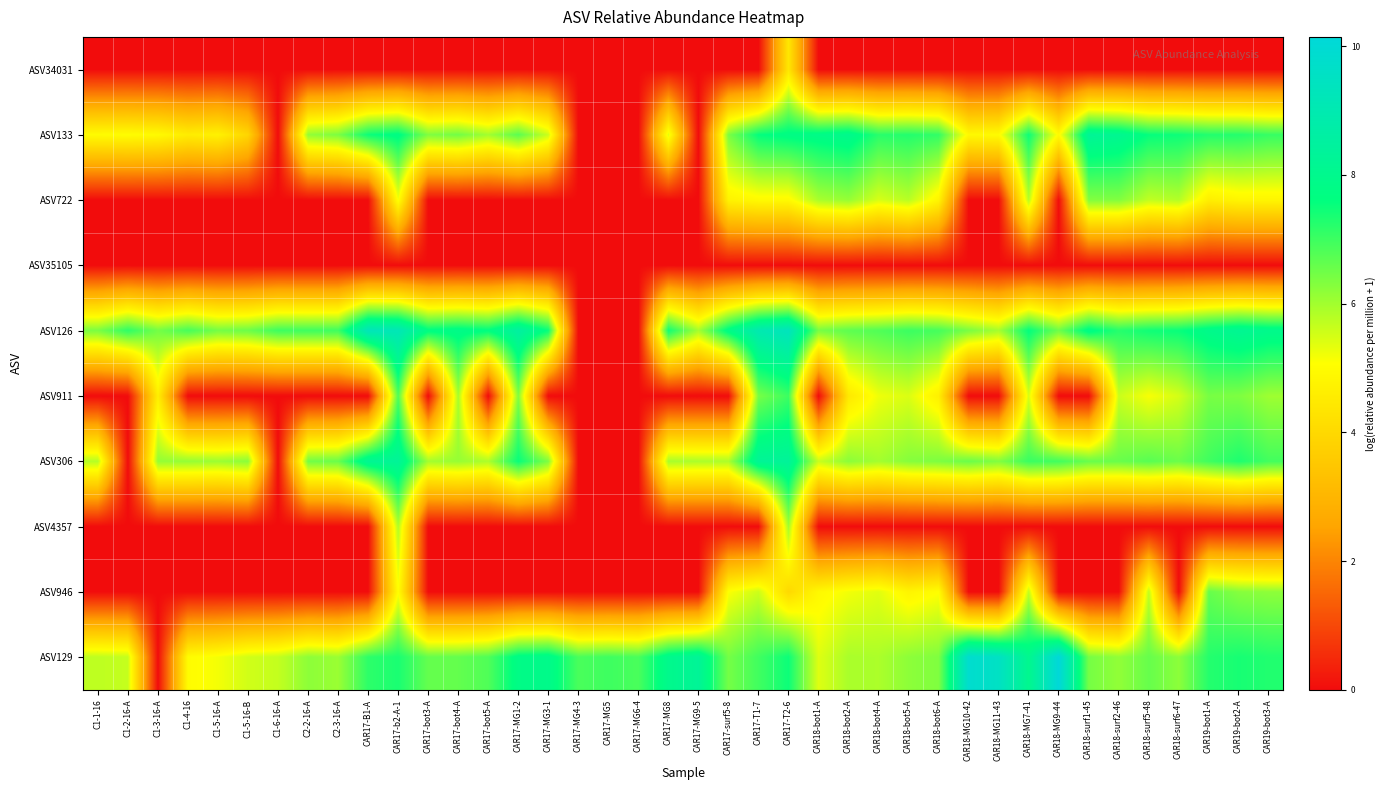

Reading left to right, what are all the values shown in this chart?

ASV34031: C1-1-16=0.0	C1-2-16-A=0.0	C1-3-16-A=0.0	C1-4-16=0.0	C1-5-16-A=0.0	C1-5-16-B=0.0	C1-6-16-A=0.0	C2-2-16-A=0.0	C2-3-16-A=0.0	CAR17-B1-A=0.0	CAR17-b2-A-1=0.0	CAR17-bot3-A=0.0	CAR17-bot4-A=0.0	CAR17-bot5-A=0.0	CAR17-MG1-2=0.0	CAR17-MG3-1=0.0	CAR17-MG4-3=0.0	CAR17-MG5=0.0	CAR17-MG6-4=0.0	CAR17-MG8=0.0	CAR17-MG9-5=0.0	CAR17-surf5-8=0.0	CAR17-T1-7=0.0	CAR17-T2-6=4.4	CAR18-bot1-A=0.0	CAR18-bot2-A=0.0	CAR18-bot4-A=0.0	CAR18-bot5-A=0.0	CAR18-bot6-A=0.0	CAR18-MG10-42=0.0	CAR18-MG11-43=0.0	CAR18-MG7-41=0.0	CAR18-MG9-44=0.0	CAR18-surf1-45=0.0	CAR18-surf2-46=0.0	CAR18-surf5-48=0.0	CAR18-surf6-47=0.0	CAR19-bot1-A=0.0	CAR19-bot2-A=0.0	CAR19-bot3-A=0.0
ASV133: C1-1-16=5.0	C1-2-16-A=5.0	C1-3-16-A=4.9	C1-4-16=4.6	C1-5-16-A=4.7	C1-5-16-B=3.9	C1-6-16-A=0.0	C2-2-16-A=6.2	C2-3-16-A=6.4	CAR17-B1-A=7.5	CAR17-b2-A-1=7.7	CAR17-bot3-A=6.3	CAR17-bot4-A=6.5	CAR17-bot5-A=6.0	CAR17-MG1-2=6.7	CAR17-MG3-1=5.6	CAR17-MG4-3=0.0	CAR17-MG5=0.0	CAR17-MG6-4=0.0	CAR17-MG8=5.3	CAR17-MG9-5=0.0	CAR17-surf5-8=6.4	CAR17-T1-7=7.6	CAR17-T2-6=7.7	CAR18-bot1-A=7.8	CAR18-bot2-A=8.0	CAR18-bot4-A=7.2	CAR18-bot5-A=7.3	CAR18-bot6-A=7.1	CAR18-MG10-42=4.9	CAR18-MG11-43=5.0	CAR18-MG7-41=7.5	CAR18-MG9-44=5.0	CAR18-surf1-45=8.3	CAR18-surf2-46=8.1	CAR18-surf5-48=7.6	CAR18-surf6-47=7.5	CAR19-bot1-A=7.3	CAR19-bot2-A=7.3	CAR19-bot3-A=7.1
ASV722: C1-1-16=0.0	C1-2-16-A=0.0	C1-3-16-A=0.0	C1-4-16=0.0	C1-5-16-A=0.0	C1-5-16-B=0.0	C1-6-16-A=0.0	C2-2-16-A=0.0	C2-3-16-A=0.0	CAR17-B1-A=0.0	CAR17-b2-A-1=5.1	CAR17-bot3-A=0.0	CAR17-bot4-A=0.0	CAR17-bot5-A=0.0	CAR17-MG1-2=0.0	CAR17-MG3-1=0.0	CAR17-MG4-3=0.0	CAR17-MG5=0.0	CAR17-MG6-4=0.0	CAR17-MG8=0.0	CAR17-MG9-5=0.0	CAR17-surf5-8=4.7	CAR17-T1-7=4.9	CAR17-T2-6=4.9	CAR18-bot1-A=5.9	CAR18-bot2-A=6.1	CAR18-bot4-A=5.5	CAR18-bot5-A=5.8	CAR18-bot6-A=4.8	CAR18-MG10-42=0.0	CAR18-MG11-43=0.0	CAR18-MG7-41=5.8	CAR18-MG9-44=0.0	CAR18-surf1-45=6.3	CAR18-surf2-46=6.3	CAR18-surf5-48=5.7	CAR18-surf6-47=5.8	CAR19-bot1-A=4.6	CAR19-bot2-A=4.8	CAR19-bot3-A=4.8
ASV35105: C1-1-16=0.0	C1-2-16-A=0.0	C1-3-16-A=0.0	C1-4-16=0.0	C1-5-16-A=0.0	C1-5-16-B=0.0	C1-6-16-A=0.0	C2-2-16-A=0.0	C2-3-16-A=0.0	CAR17-B1-A=0.0	CAR17-b2-A-1=0.0	CAR17-bot3-A=0.0	CAR17-bot4-A=0.0	CAR17-bot5-A=0.0	CAR17-MG1-2=0.0	CAR17-MG3-1=0.0	CAR17-MG4-3=0.0	CAR17-MG5=0.0	CAR17-MG6-4=0.0	CAR17-MG8=0.0	CAR17-MG9-5=0.0	CAR17-surf5-8=0.0	CAR17-T1-7=0.0	CAR17-T2-6=0.0	CAR18-bot1-A=0.0	CAR18-bot2-A=0.0	CAR18-bot4-A=0.0	CAR18-bot5-A=0.0	CAR18-bot6-A=0.0	CAR18-MG10-42=0.0	CAR18-MG11-43=0.0	CAR18-MG7-41=0.0	CAR18-MG9-44=0.0	CAR18-surf1-45=0.0	CAR18-surf2-46=0.0	CAR18-surf5-48=0.0	CAR18-surf6-47=0.0	CAR19-bot1-A=0.0	CAR19-bot2-A=0.0	CAR19-bot3-A=0.0
ASV126: C1-1-16=6.4	C1-2-16-A=7.1	C1-3-16-A=6.4	C1-4-16=6.9	C1-5-16-A=6.4	C1-5-16-B=6.5	C1-6-16-A=7.0	C2-2-16-A=7.0	C2-3-16-A=7.0	CAR17-B1-A=9.3	CAR17-b2-A-1=9.2	CAR17-bot3-A=7.7	CAR17-bot4-A=7.9	CAR17-bot5-A=7.7	CAR17-MG1-2=8.6	CAR17-MG3-1=7.5	CAR17-MG4-3=0.0	CAR17-MG5=0.0	CAR17-MG6-4=0.0	CAR17-MG8=7.4	CAR17-MG9-5=6.0	CAR17-surf5-8=7.8	CAR17-T1-7=9.0	CAR17-T2-6=9.3	CAR18-bot1-A=6.4	CAR18-bot2-A=6.7	CAR18-bot4-A=6.8	CAR18-bot5-A=7.0	CAR18-bot6-A=6.9	CAR18-MG10-42=6.4	CAR18-MG11-43=6.0	CAR18-MG7-41=7.6	CAR18-MG9-44=6.5	CAR18-surf1-45=7.8	CAR18-surf2-46=7.2	CAR18-surf5-48=7.5	CAR18-surf6-47=7.5	CAR19-bot1-A=7.9	CAR19-bot2-A=8.2	CAR19-bot3-A=8.0
ASV911: C1-1-16=0.0	C1-2-16-A=0.0	C1-3-16-A=4.6	C1-4-16=0.0	C1-5-16-A=0.0	C1-5-16-B=0.0	C1-6-16-A=0.0	C2-2-16-A=0.0	C2-3-16-A=0.0	CAR17-B1-A=0.0	CAR17-b2-A-1=6.8	CAR17-bot3-A=0.0	CAR17-bot4-A=5.9	CAR17-bot5-A=0.0	CAR17-MG1-2=6.3	CAR17-MG3-1=0.0	CAR17-MG4-3=0.0	CAR17-MG5=0.0	CAR17-MG6-4=0.0	CAR17-MG8=0.0	CAR17-MG9-5=0.0	CAR17-surf5-8=0.0	CAR17-T1-7=6.4	CAR17-T2-6=7.0	CAR18-bot1-A=0.0	CAR18-bot2-A=4.4	CAR18-bot4-A=5.2	CAR18-bot5-A=5.4	CAR18-bot6-A=4.7	CAR18-MG10-42=0.0	CAR18-MG11-43=0.0	CAR18-MG7-41=5.5	CAR18-MG9-44=0.0	CAR18-surf1-45=0.0	CAR18-surf2-46=5.6	CAR18-surf5-48=5.1	CAR18-surf6-47=5.5	CAR19-bot1-A=6.4	CAR19-bot2-A=6.4	CAR19-bot3-A=6.0
ASV306: C1-1-16=5.8	C1-2-16-A=0.0	C1-3-16-A=6.1	C1-4-16=6.1	C1-5-16-A=6.1	C1-5-16-B=6.2	C1-6-16-A=0.0	C2-2-16-A=6.5	C2-3-16-A=6.6	CAR17-B1-A=8.2	CAR17-b2-A-1=8.3	CAR17-bot3-A=6.0	CAR17-bot4-A=6.1	CAR17-bot5-A=5.9	CAR17-MG1-2=7.5	CAR17-MG3-1=6.3	CAR17-MG4-3=0.0	CAR17-MG5=0.0	CAR17-MG6-4=0.0	CAR17-MG8=5.9	CAR17-MG9-5=5.9	CAR17-surf5-8=5.9	CAR17-T1-7=8.3	CAR17-T2-6=8.3	CAR18-bot1-A=5.6	CAR18-bot2-A=6.2	CAR18-bot4-A=6.0	CAR18-bot5-A=6.3	CAR18-bot6-A=6.4	CAR18-MG10-42=6.5	CAR18-MG11-43=6.3	CAR18-MG7-41=7.0	CAR18-MG9-44=7.0	CAR18-surf1-45=6.6	CAR18-surf2-46=6.6	CAR18-surf5-48=6.7	CAR18-surf6-47=6.5	CAR19-bot1-A=7.0	CAR19-bot2-A=7.3	CAR19-bot3-A=6.9
ASV4357: C1-1-16=0.0	C1-2-16-A=0.0	C1-3-16-A=0.0	C1-4-16=0.0	C1-5-16-A=0.0	C1-5-16-B=0.0	C1-6-16-A=0.0	C2-2-16-A=0.0	C2-3-16-A=0.0	CAR17-B1-A=0.0	CAR17-b2-A-1=5.9	CAR17-bot3-A=0.0	CAR17-bot4-A=0.0	CAR17-bot5-A=0.0	CAR17-MG1-2=0.0	CAR17-MG3-1=0.0	CAR17-MG4-3=0.0	CAR17-MG5=0.0	CAR17-MG6-4=0.0	CAR17-MG8=0.0	CAR17-MG9-5=0.0	CAR17-surf5-8=0.0	CAR17-T1-7=0.0	CAR17-T2-6=6.0	CAR18-bot1-A=0.0	CAR18-bot2-A=0.0	CAR18-bot4-A=0.0	CAR18-bot5-A=0.0	CAR18-bot6-A=0.0	CAR18-MG10-42=0.0	CAR18-MG11-43=0.0	CAR18-MG7-41=0.0	CAR18-MG9-44=0.0	CAR18-surf1-45=0.0	CAR18-surf2-46=0.0	CAR18-surf5-48=0.0	CAR18-surf6-47=0.0	CAR19-bot1-A=0.0	CAR19-bot2-A=0.0	CAR19-bot3-A=0.0
ASV946: C1-1-16=0.0	C1-2-16-A=0.0	C1-3-16-A=0.0	C1-4-16=0.0	C1-5-16-A=0.0	C1-5-16-B=0.0	C1-6-16-A=0.0	C2-2-16-A=0.0	C2-3-16-A=0.0	CAR17-B1-A=0.0	CAR17-b2-A-1=5.1	CAR17-bot3-A=0.0	CAR17-bot4-A=0.0	CAR17-bot5-A=0.0	CAR17-MG1-2=0.0	CAR17-MG3-1=0.0	CAR17-MG4-3=0.0	CAR17-MG5=0.0	CAR17-MG6-4=0.0	CAR17-MG8=0.0	CAR17-MG9-5=0.0	CAR17-surf5-8=5.1	CAR17-T1-7=5.6	CAR17-T2-6=4.0	CAR18-bot1-A=4.9	CAR18-bot2-A=5.2	CAR18-bot4-A=5.4	CAR18-bot5-A=4.8	CAR18-bot6-A=5.1	CAR18-MG10-42=0.0	CAR18-MG11-43=0.0	CAR18-MG7-41=5.7	CAR18-MG9-44=0.0	CAR18-surf1-45=0.0	CAR18-surf2-46=0.0	CAR18-surf5-48=5.7	CAR18-surf6-47=0.0	CAR19-bot1-A=6.6	CAR19-bot2-A=6.3	CAR19-bot3-A=6.2
ASV129: C1-1-16=5.7	C1-2-16-A=5.7	C1-3-16-A=0.0	C1-4-16=5.0	C1-5-16-A=5.2	C1-5-16-B=5.5	C1-6-16-A=5.7	C2-2-16-A=6.2	C2-3-16-A=6.1	CAR17-B1-A=7.2	CAR17-b2-A-1=7.4	CAR17-bot3-A=6.6	CAR17-bot4-A=6.6	CAR17-bot5-A=6.8	CAR17-MG1-2=7.8	CAR17-MG3-1=7.9	CAR17-MG4-3=6.9	CAR17-MG5=7.0	CAR17-MG6-4=6.9	CAR17-MG8=8.0	CAR17-MG9-5=8.3	CAR17-surf5-8=6.4	CAR17-T1-7=7.0	CAR17-T2-6=7.5	CAR18-bot1-A=5.4	CAR18-bot2-A=5.9	CAR18-bot4-A=5.9	CAR18-bot5-A=6.2	CAR18-bot6-A=6.3	CAR18-MG10-42=9.9	CAR18-MG11-43=9.6	CAR18-MG7-41=8.0	CAR18-MG9-44=10.1	CAR18-surf1-45=6.4	CAR18-surf2-46=6.2	CAR18-surf5-48=6.6	CAR18-surf6-47=6.2	CAR19-bot1-A=7.2	CAR19-bot2-A=7.4	CAR19-bot3-A=7.3